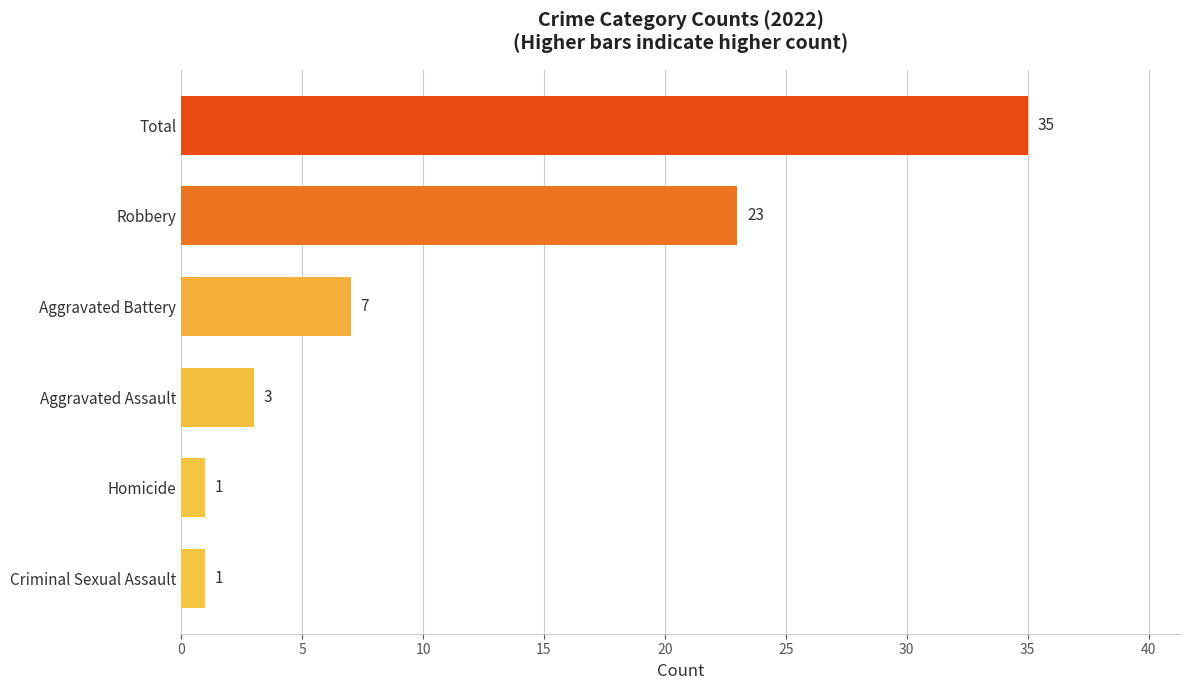

Which has a higher value, Aggravated Battery or Robbery?

Robbery